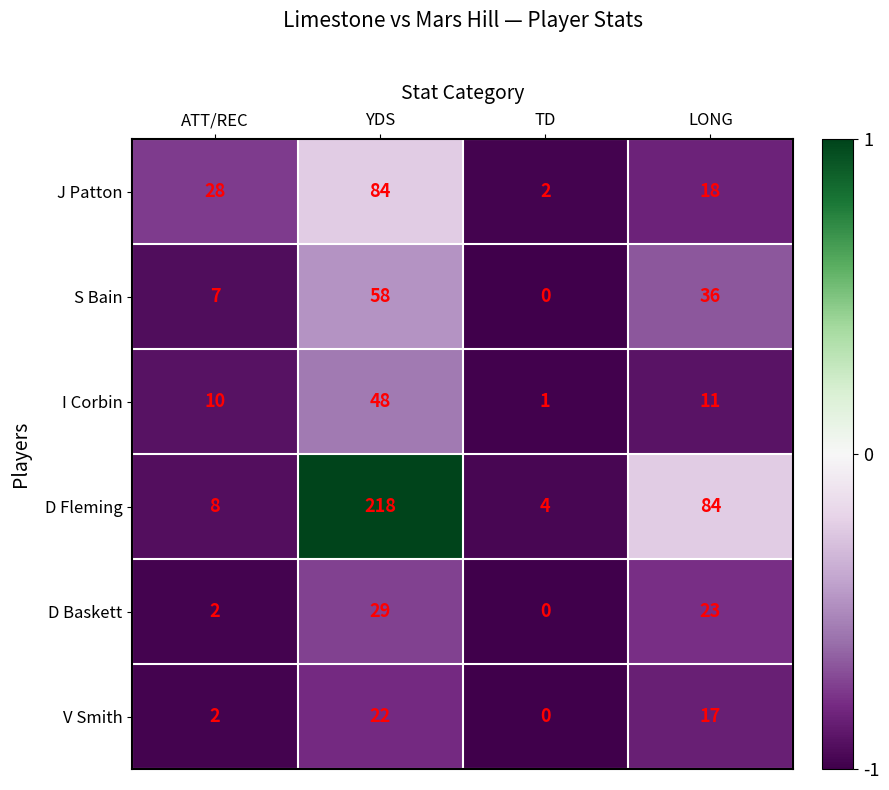

True or false: S Bain has a value of 36 at LONG.

True